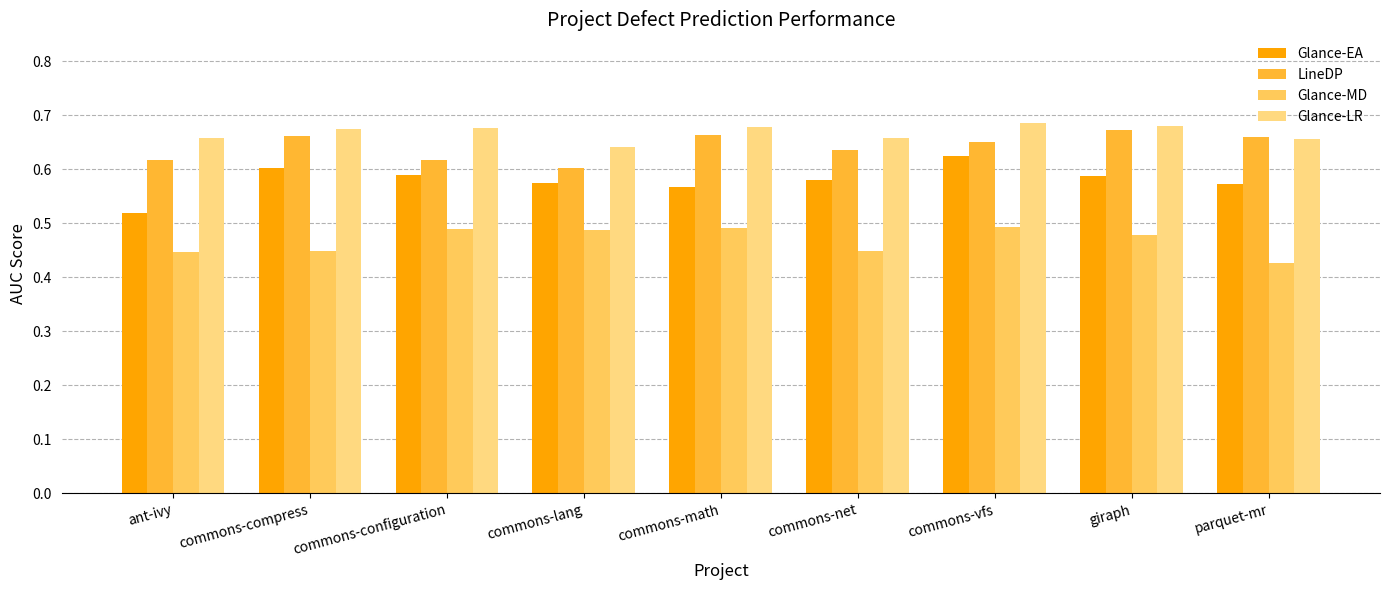

Is it true that Glance-EA equals 0.8 at ant-ivy?

False